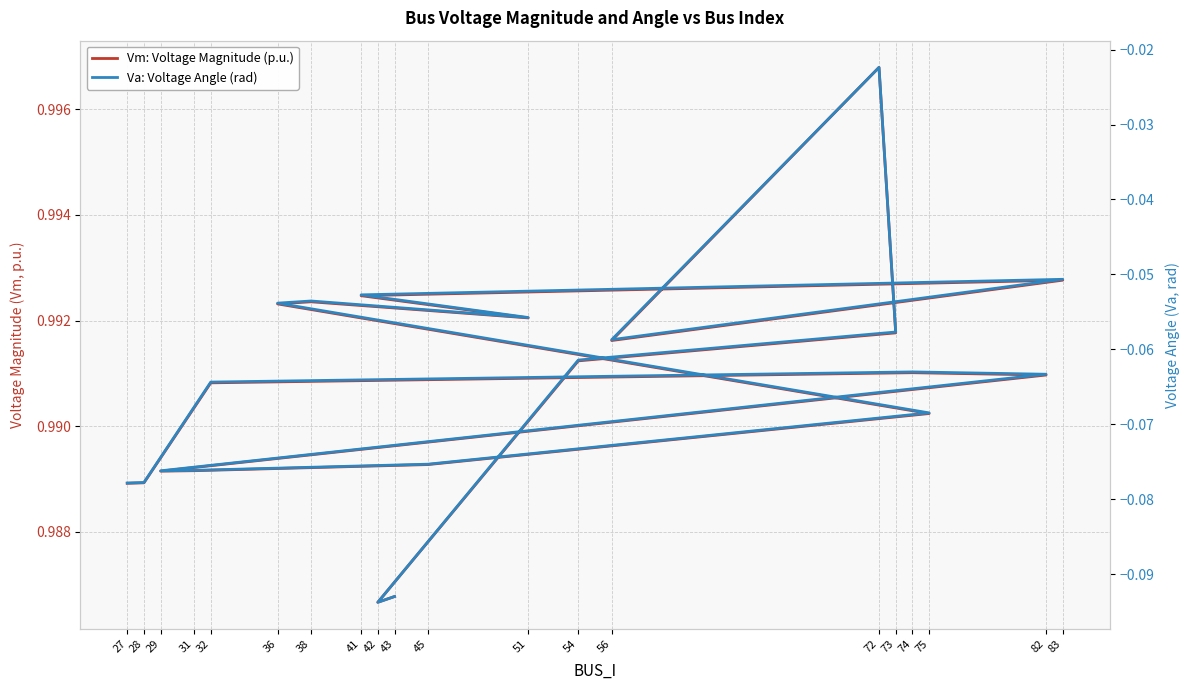

Does the chart have visible grid lines?

Yes